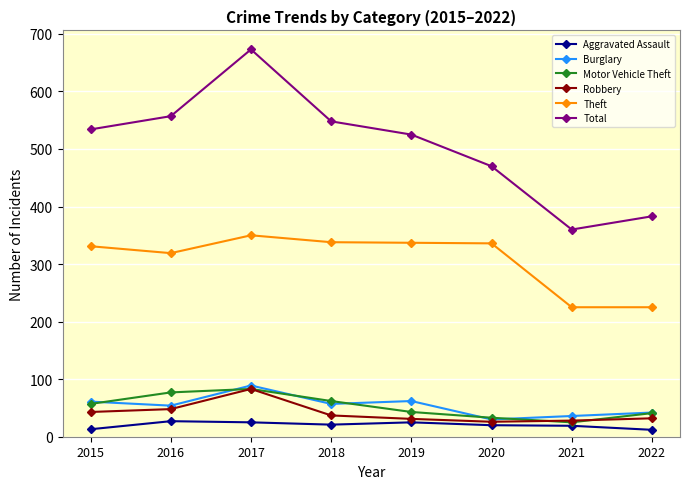

Is it true that Total equals 470 at 2020?

True